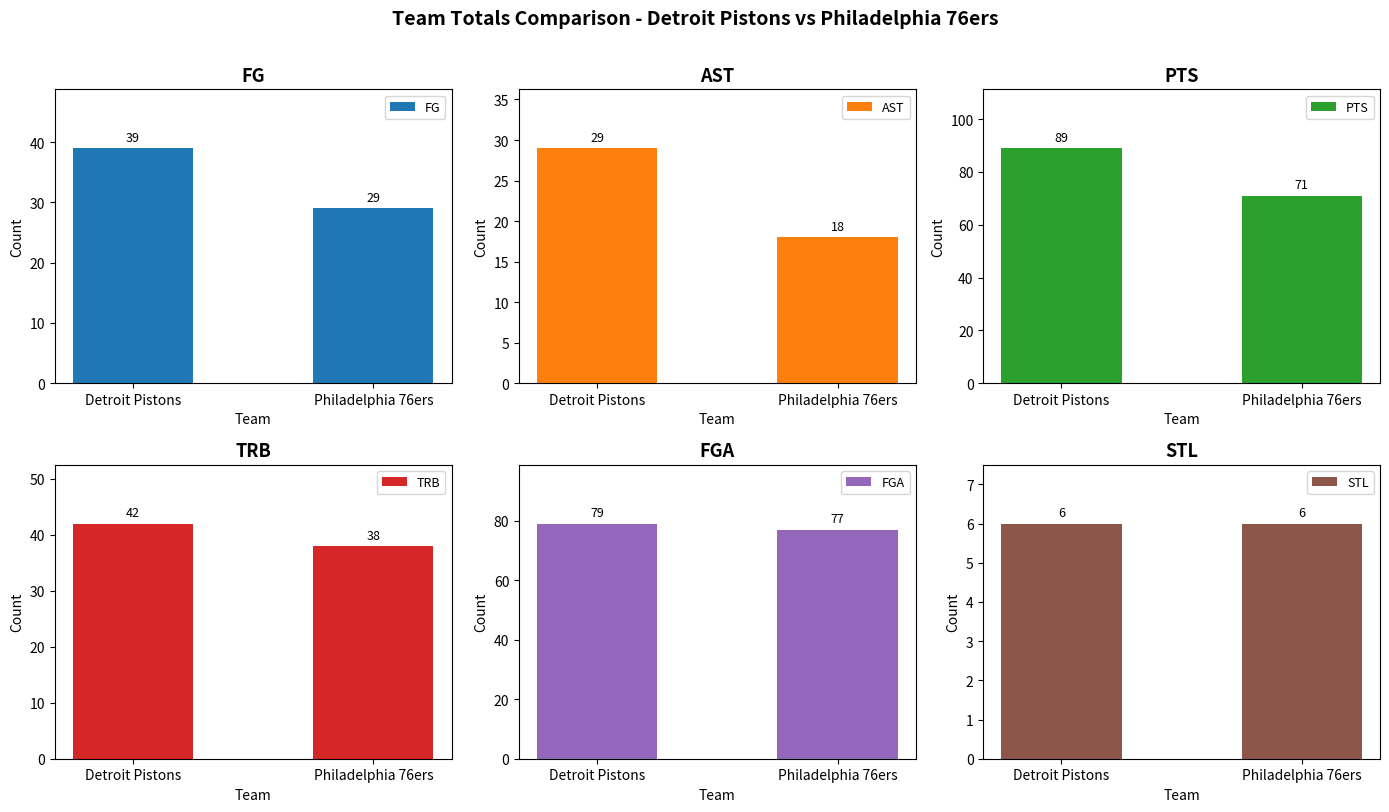

Between Detroit Pistons and Philadelphia 76ers, which series saw the biggest shift?

PTS